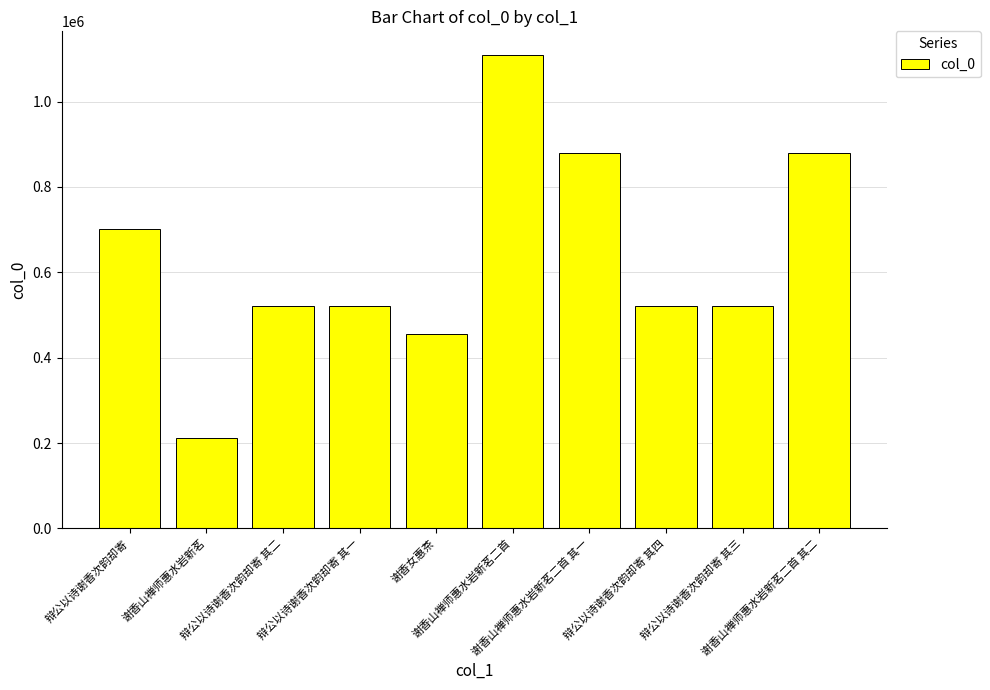

What is the maximum value shown in the chart?

1109176